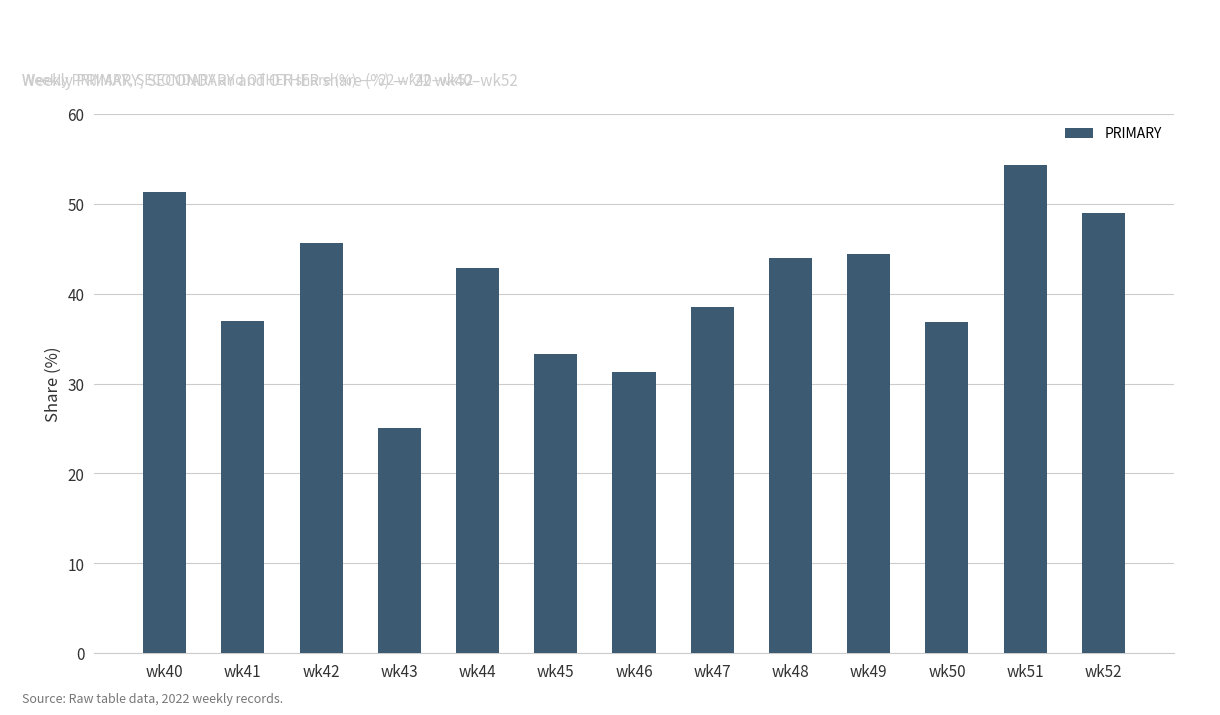

The value at wk44 is 42.9. True or false?

True